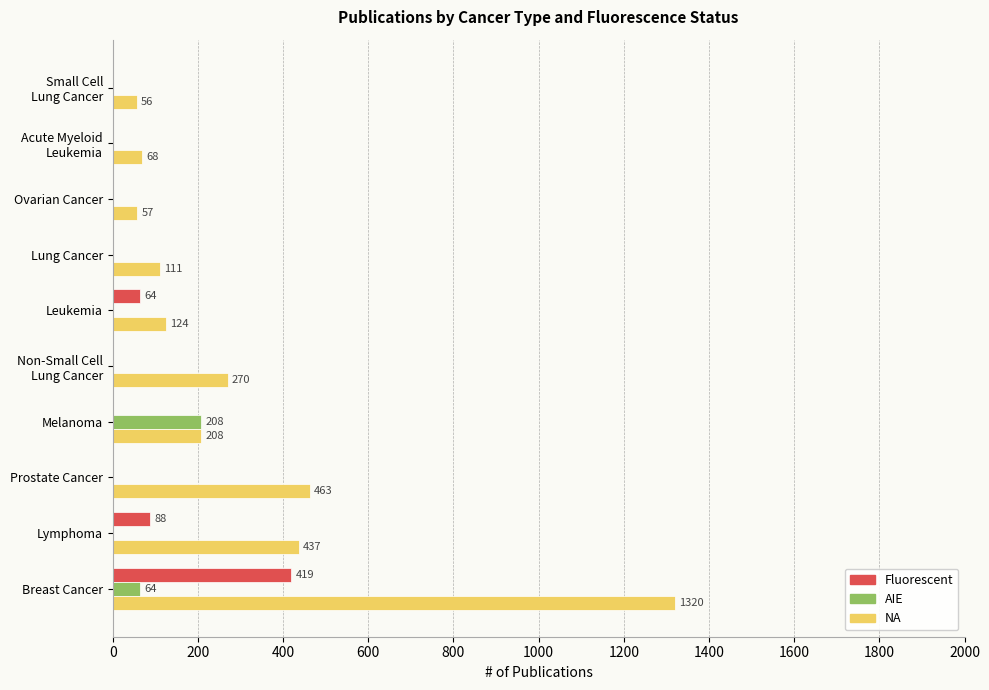

Read the Fluorescent value at Breast Cancer.

419